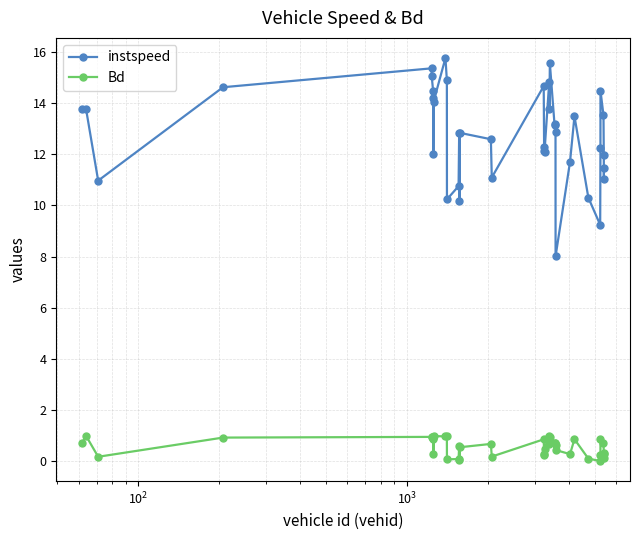

True or false: Bd has more than 1 points higher than both neighbors.

True